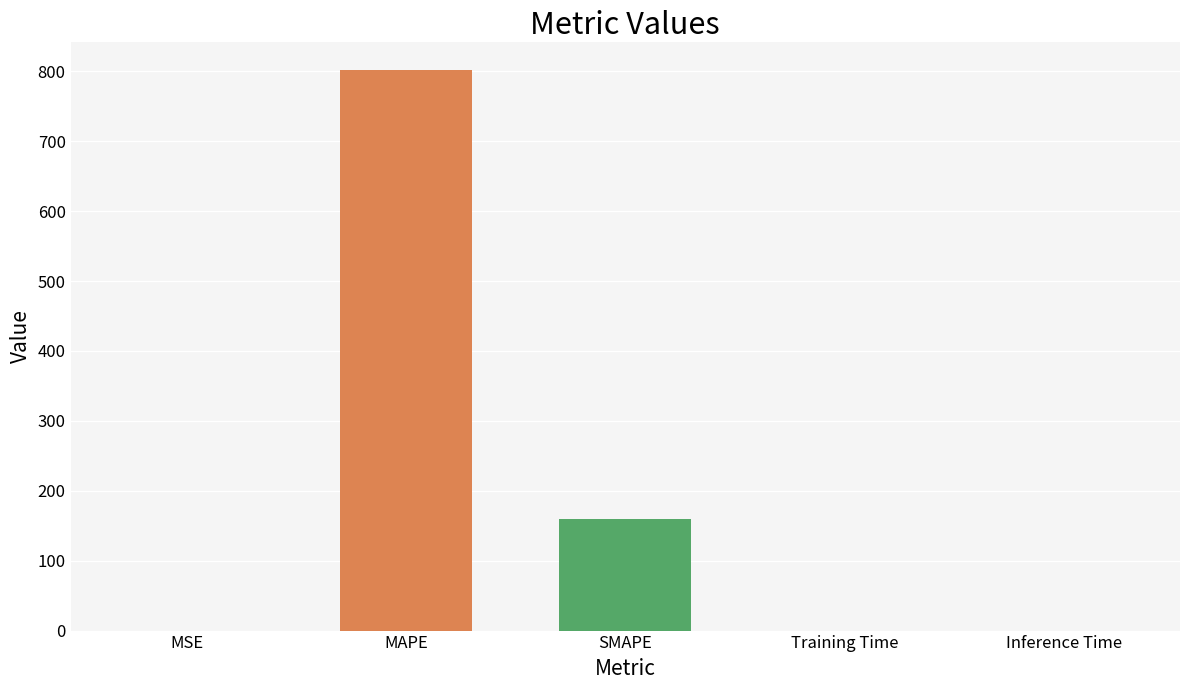

What is the sum of all values?

961.4